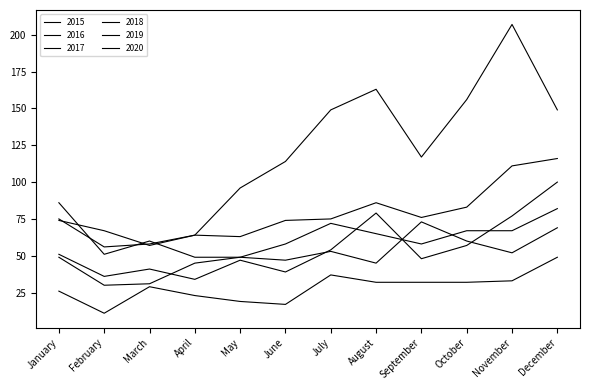

What is the sum of all 2019 values?

603